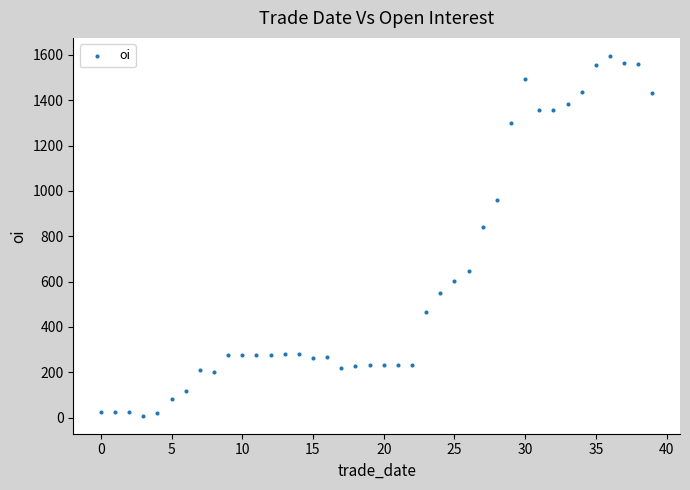

What is the range of Y values (max minus min)?

1588